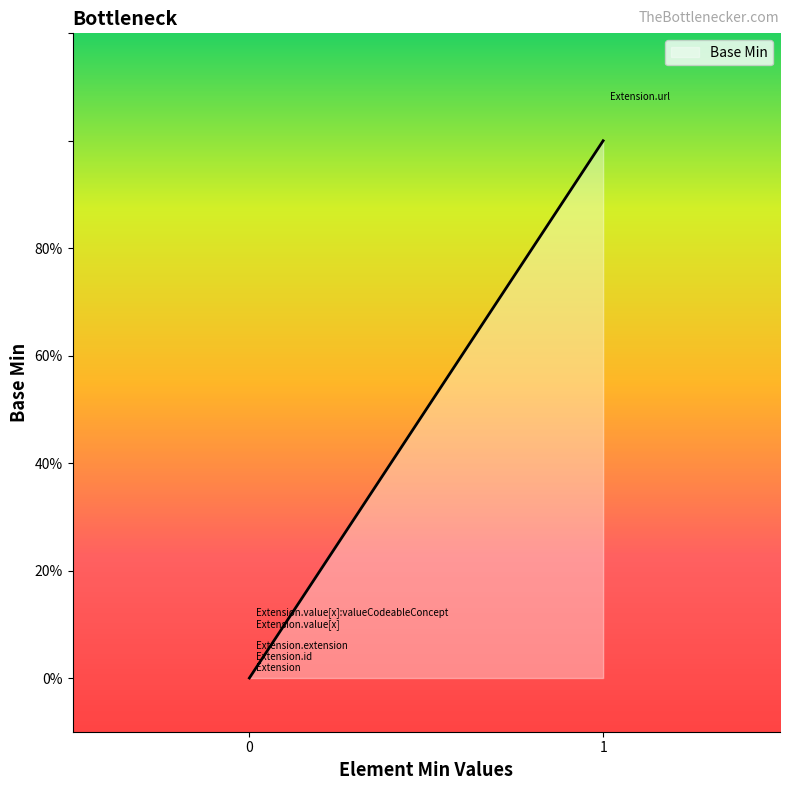

Does the chart display data point markers on the line(s)?

No